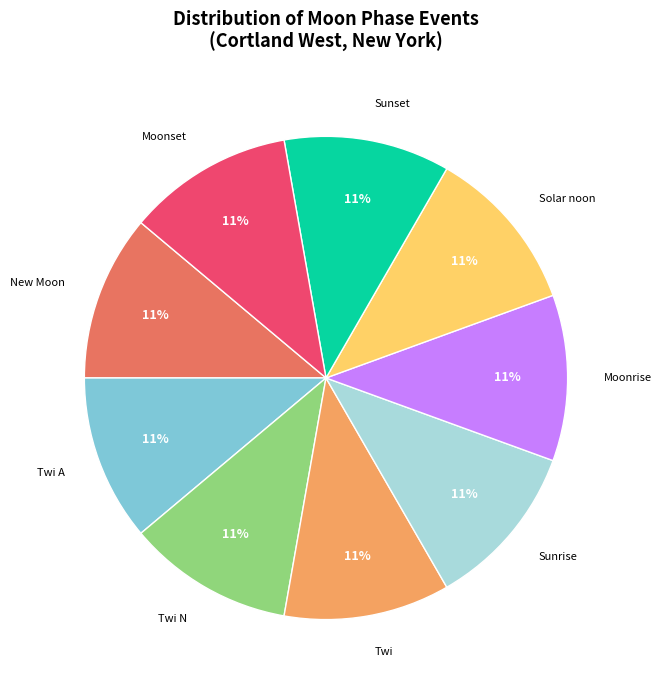

To the nearest percent, what is the average slice percentage?

11%